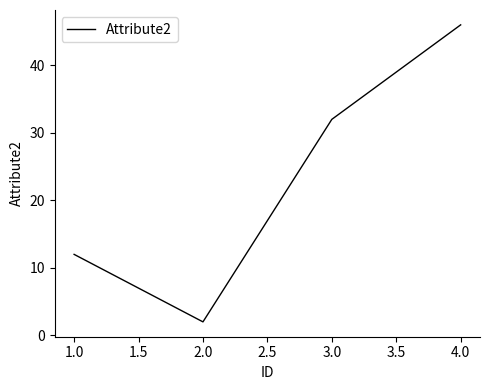

List the labels in order of value, smallest first.

2.0, 1.0, 3.0, 4.0